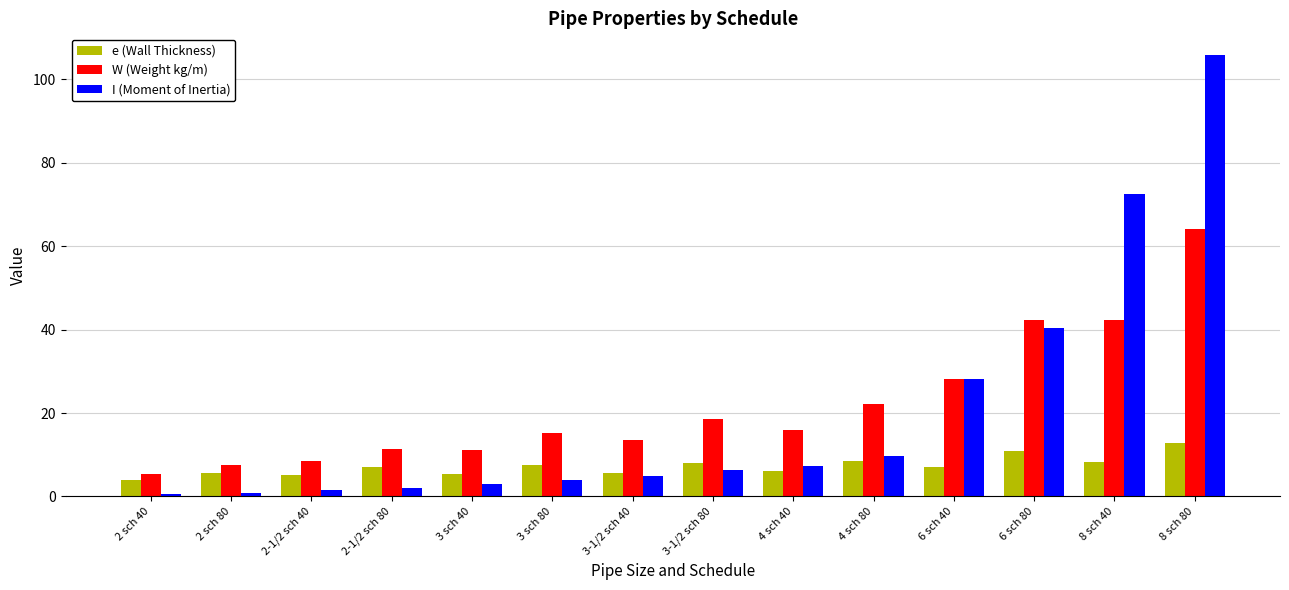

What is the greatest value displayed?

105.8